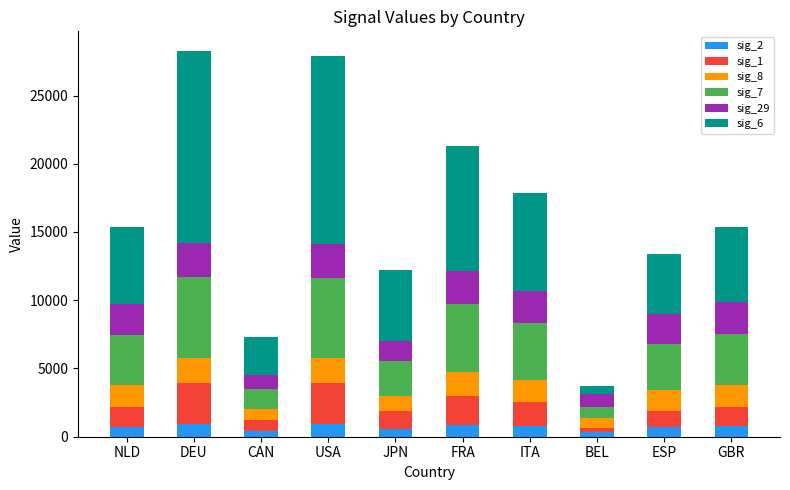

Where is sig_29 nearest to the value 1733?

JPN